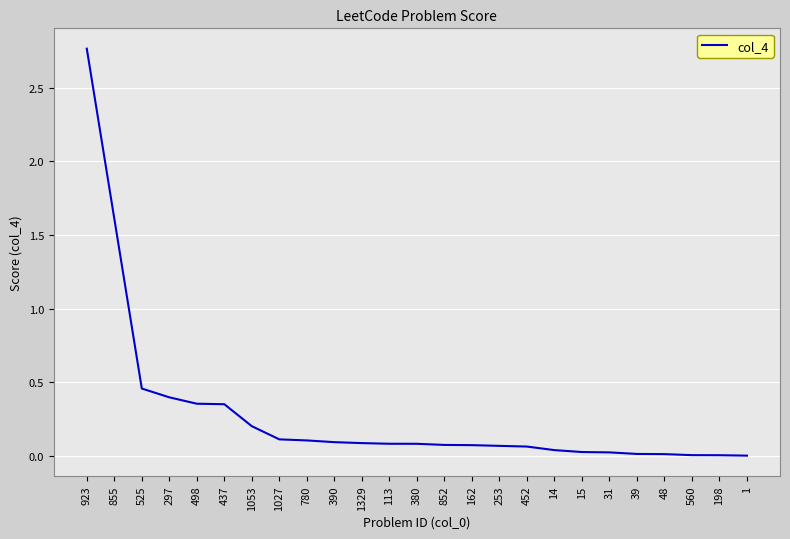

The value at 297 is 0.6. True or false?

False